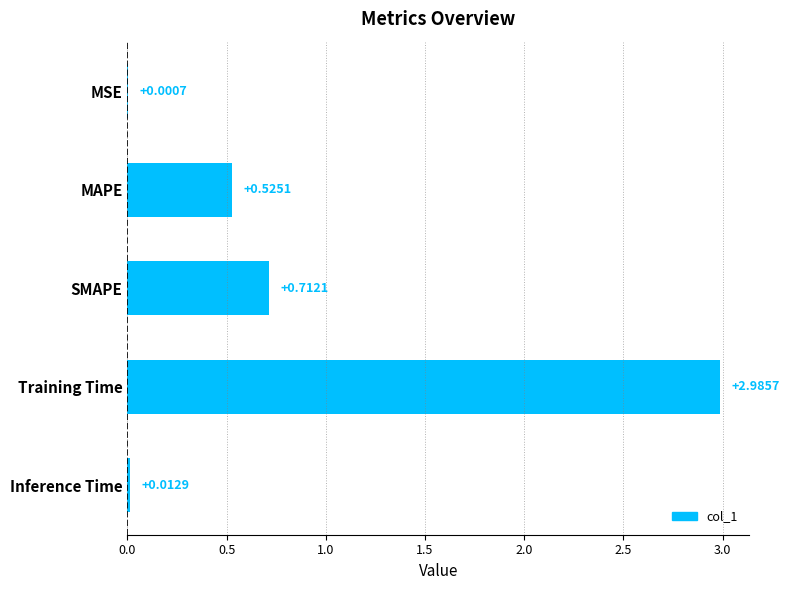

Between SMAPE and Inference Time, which is larger?

SMAPE